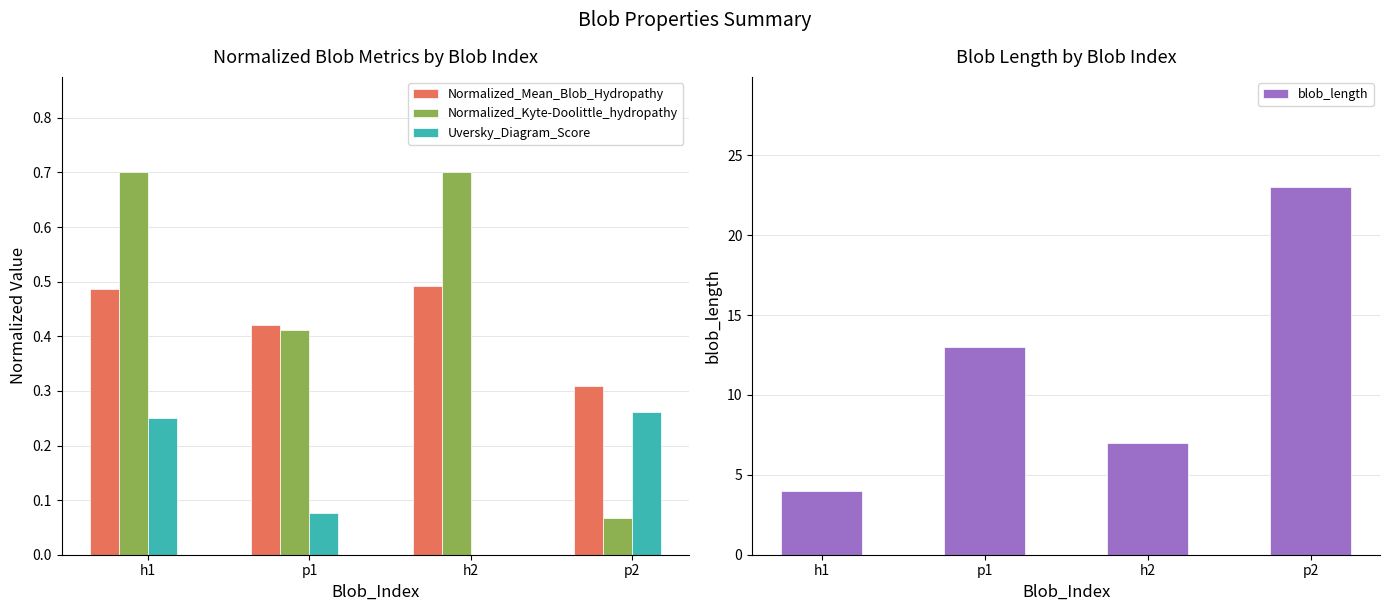

What is the difference between the Uversky_Diagram_Score values at p1 and p2?

0.2